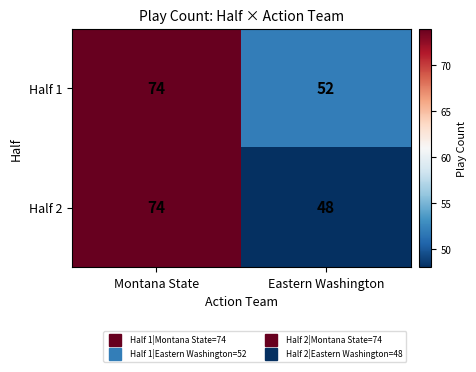

What is the maximum value shown in the chart?

74